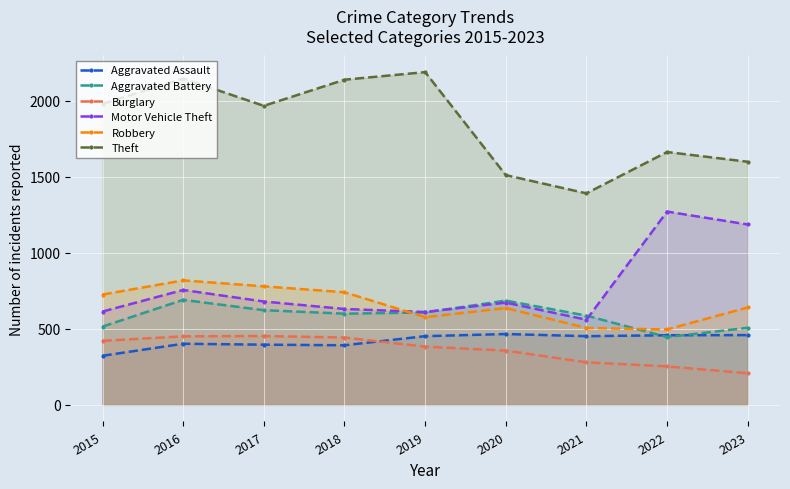

At how many categories does at least one series exceed 856?

9